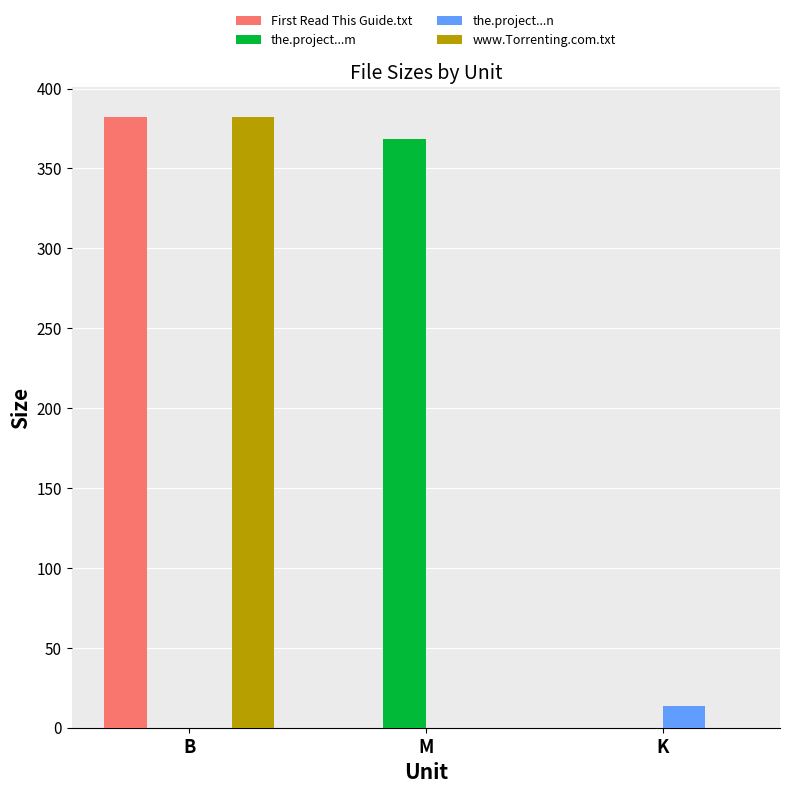

Reading right to left, what are all the values shown in this chart?

First Read This Guide.txt: 0.0	0.0	382.0
the.project...m: 0.0	368.6	0.0
the.project...n: 13.5	0.0	0.0
www.Torrenting.com.txt: 0.0	0.0	382.0